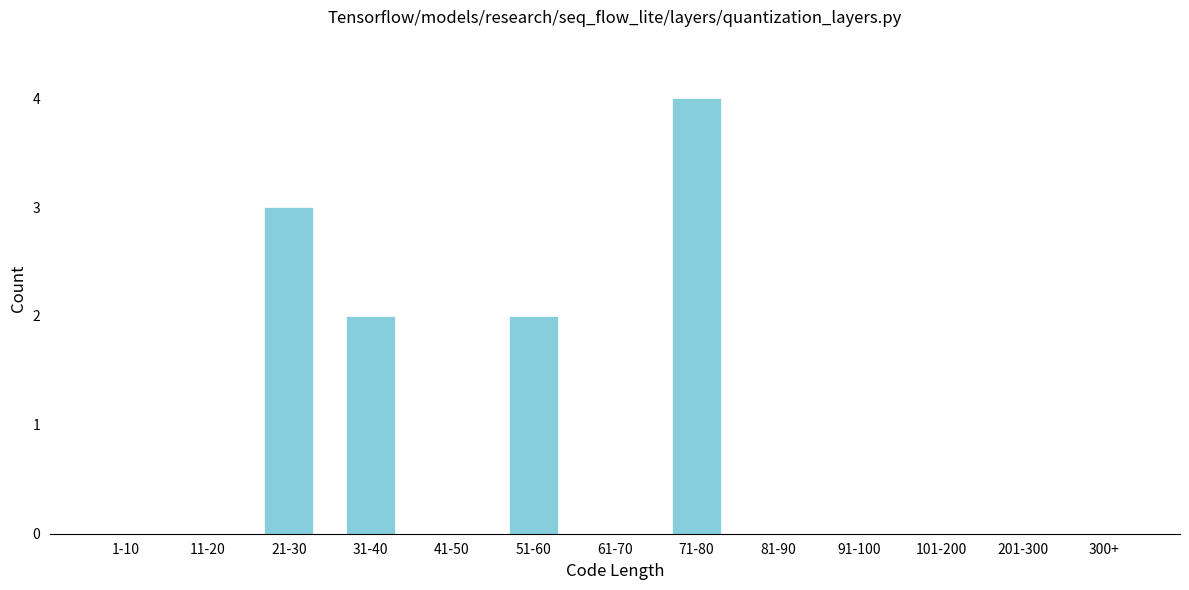

Reading left to right, what are all the values shown in this chart?

1-10=0	11-20=0	21-30=3	31-40=2	41-50=0	51-60=2	61-70=0	71-80=4	81-90=0	91-100=0	101-200=0	201-300=0	300+=0